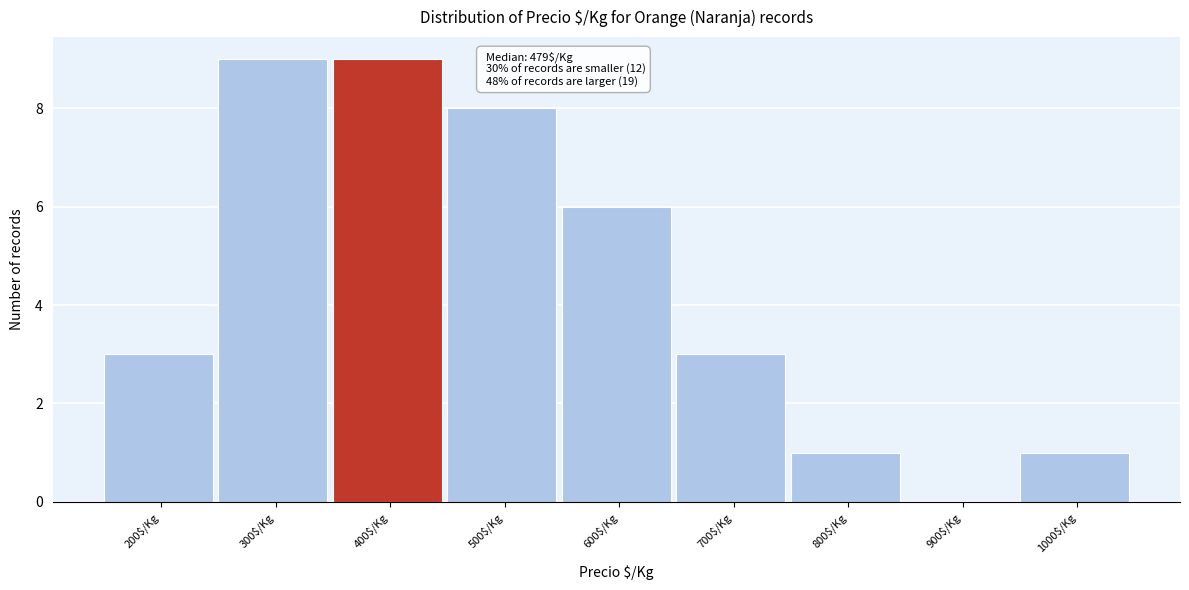

Is it true that the value at 300$/Kg is 9?

True